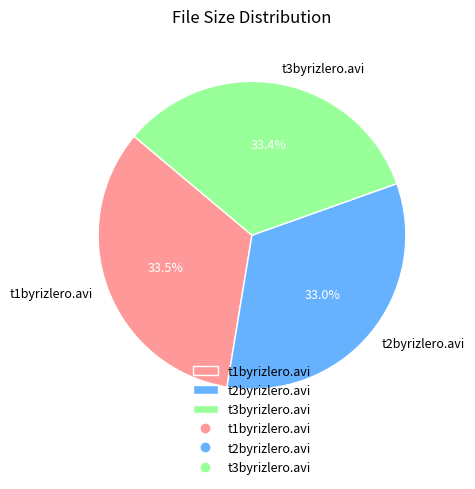

Does t2byrizlero.avi represent more than half of the total?

No